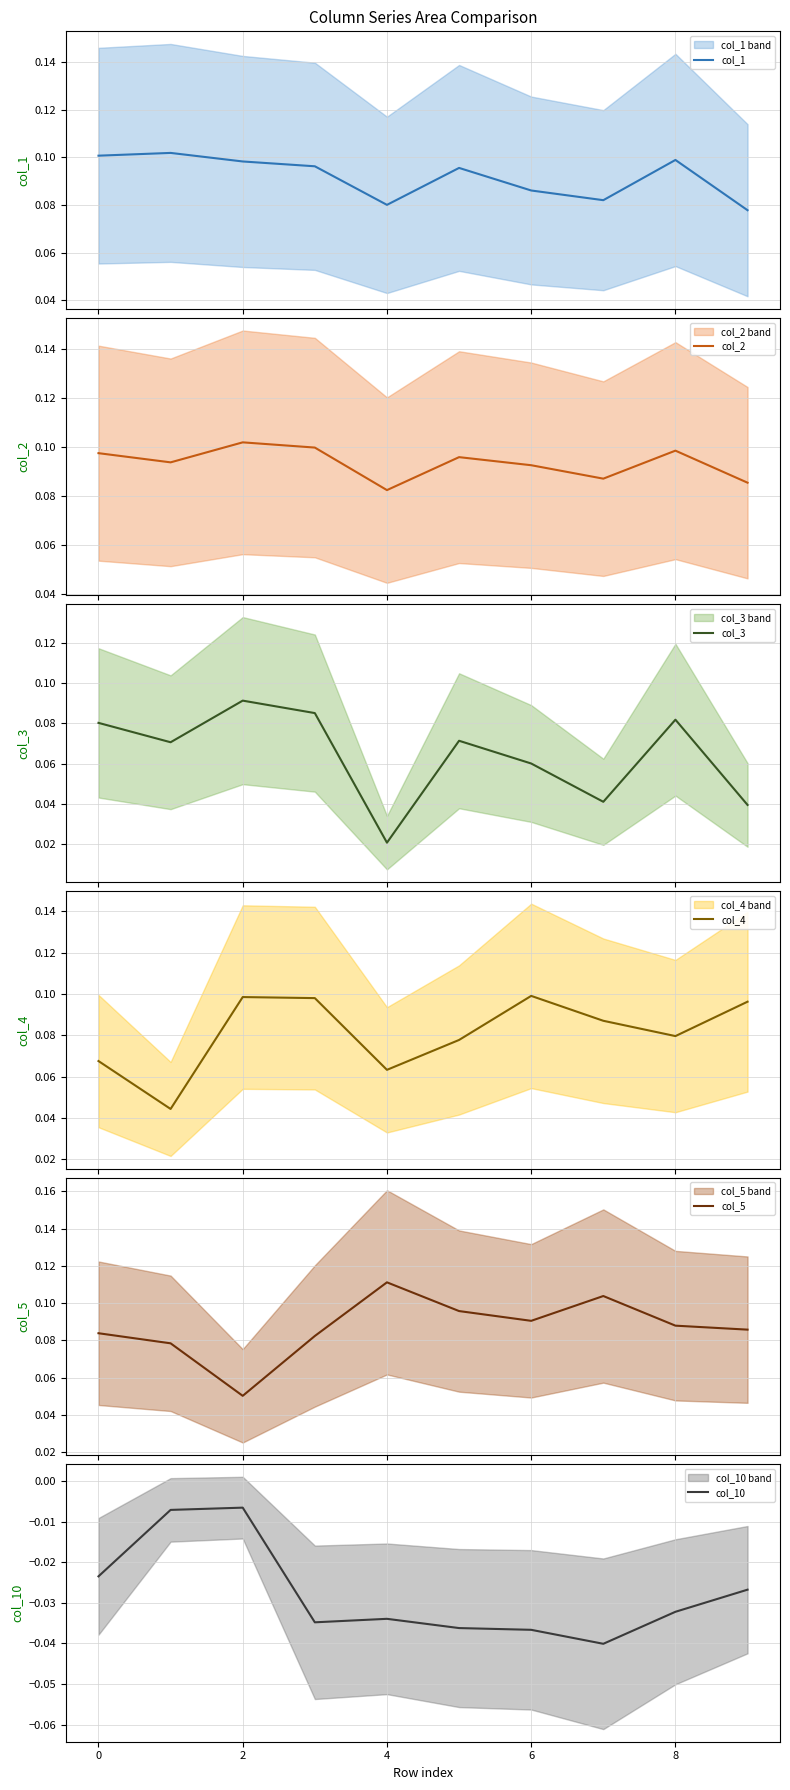

In col_5, how many points are lower than both neighbors (excluding endpoints)?

2